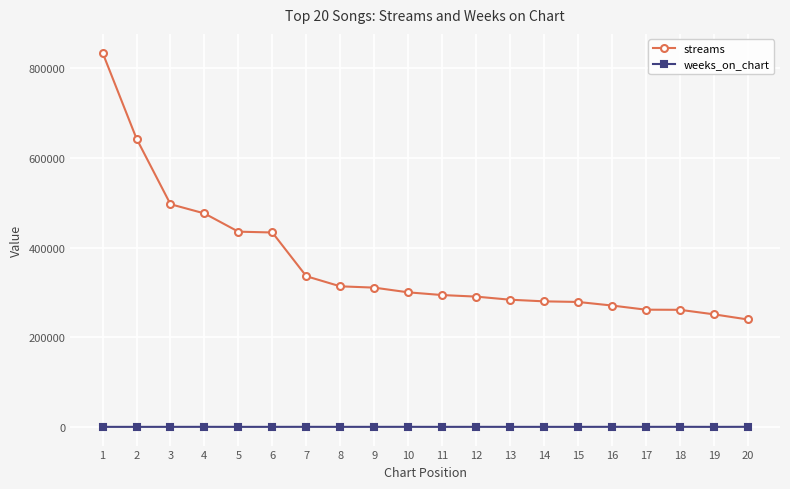

List the series in order of their peak value, highest first.

streams, weeks_on_chart